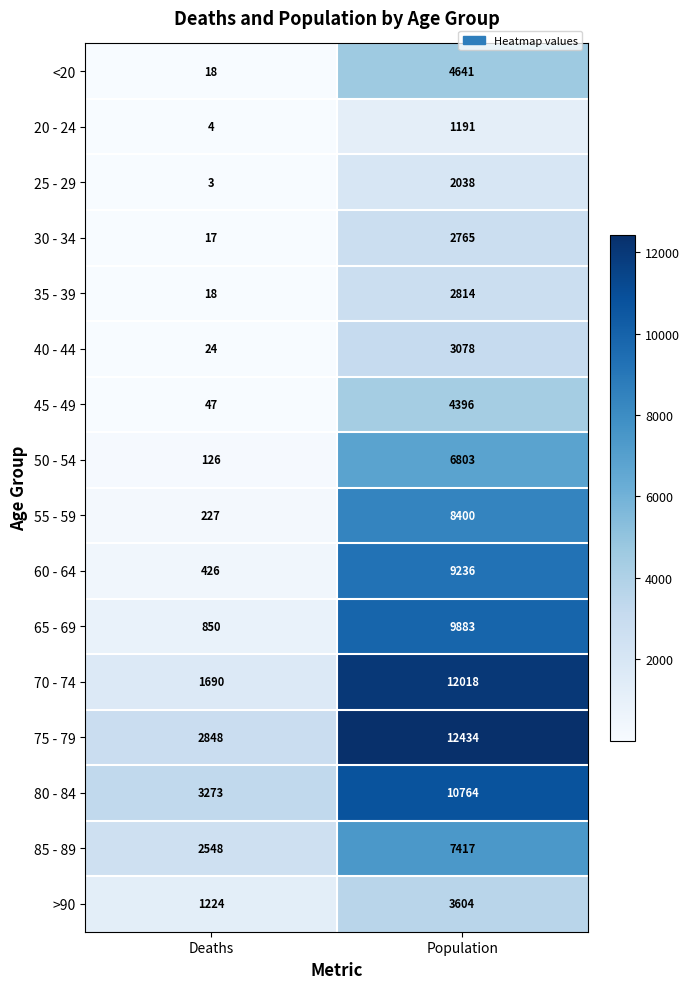

At which label is 65 - 69 closest to 5366?

Deaths